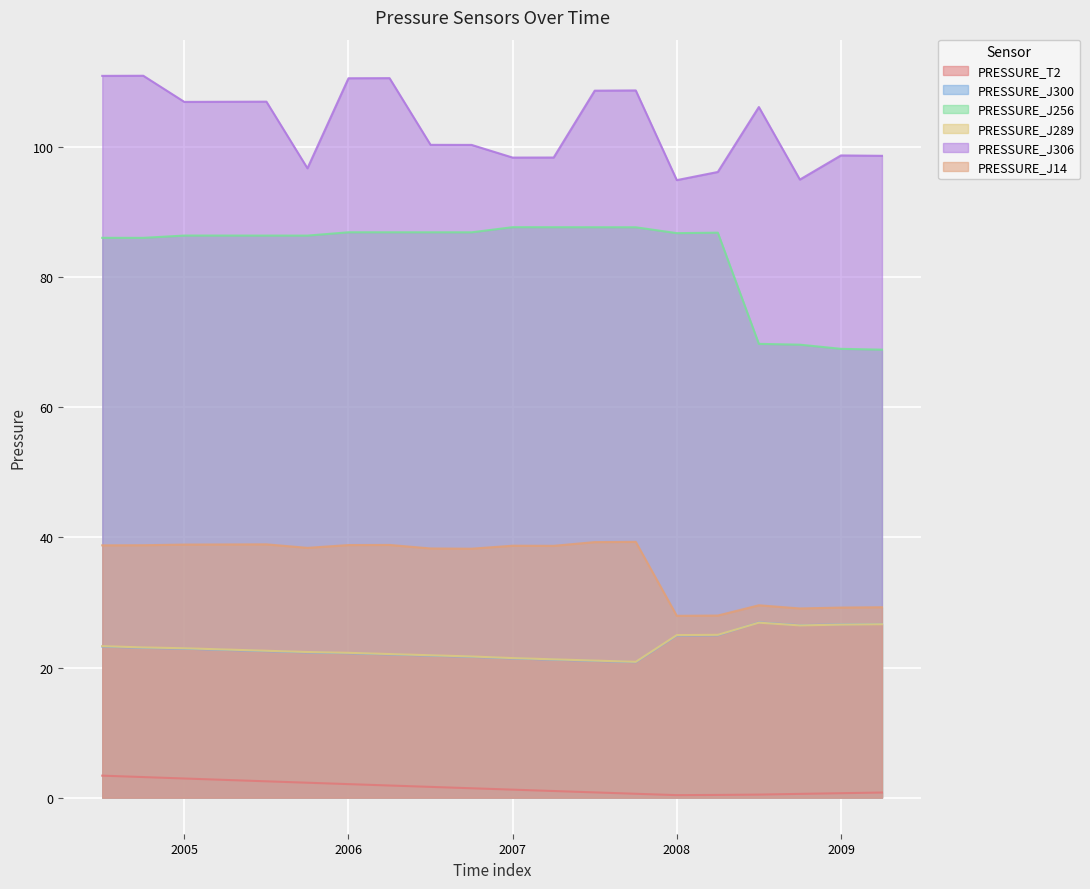

True or false: PRESSURE_J14 and PRESSURE_J300 intersect in this chart.

False